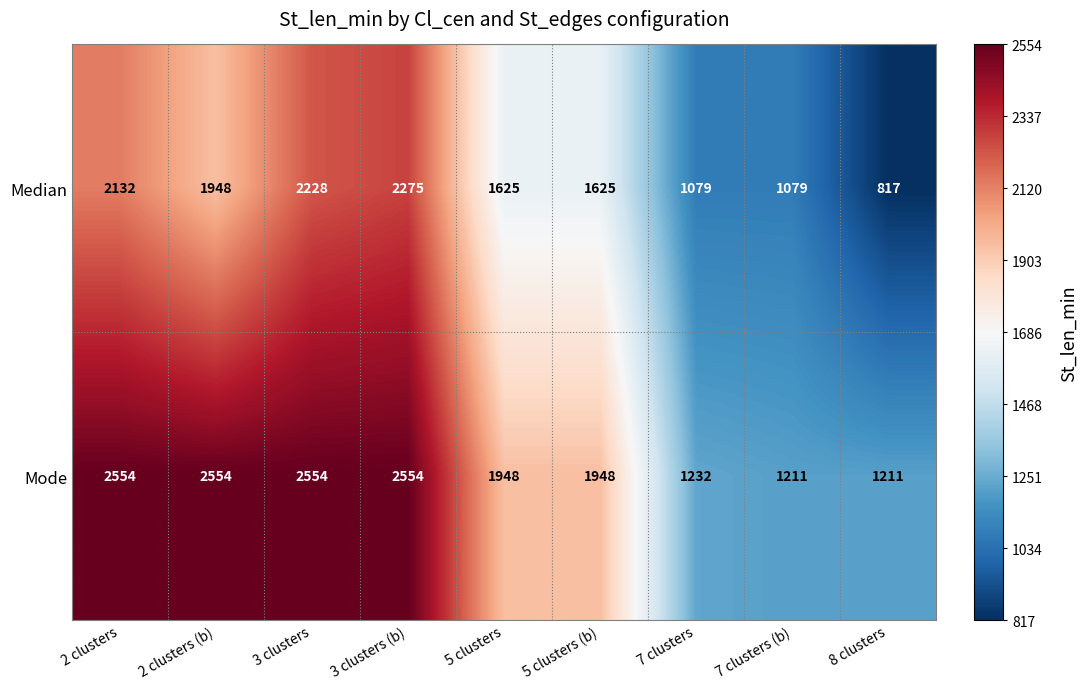

Rank the series at 3 clusters (b) from lowest to highest value.

Median, Mode